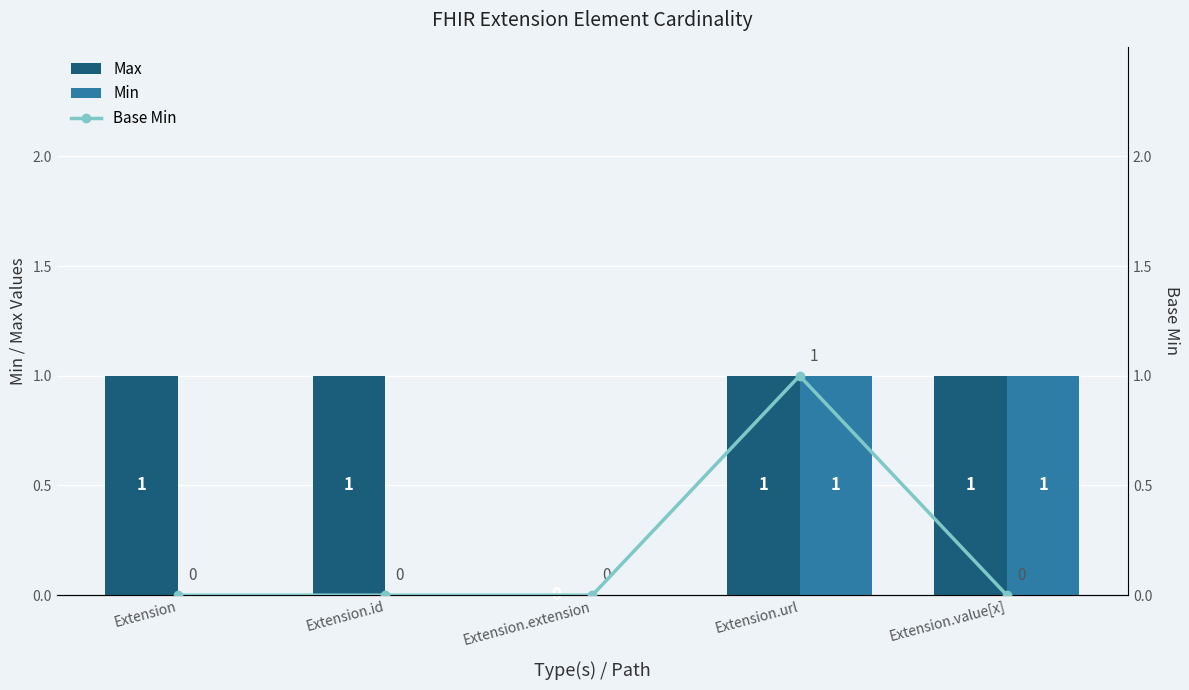

What is the maximum value for Min?

1